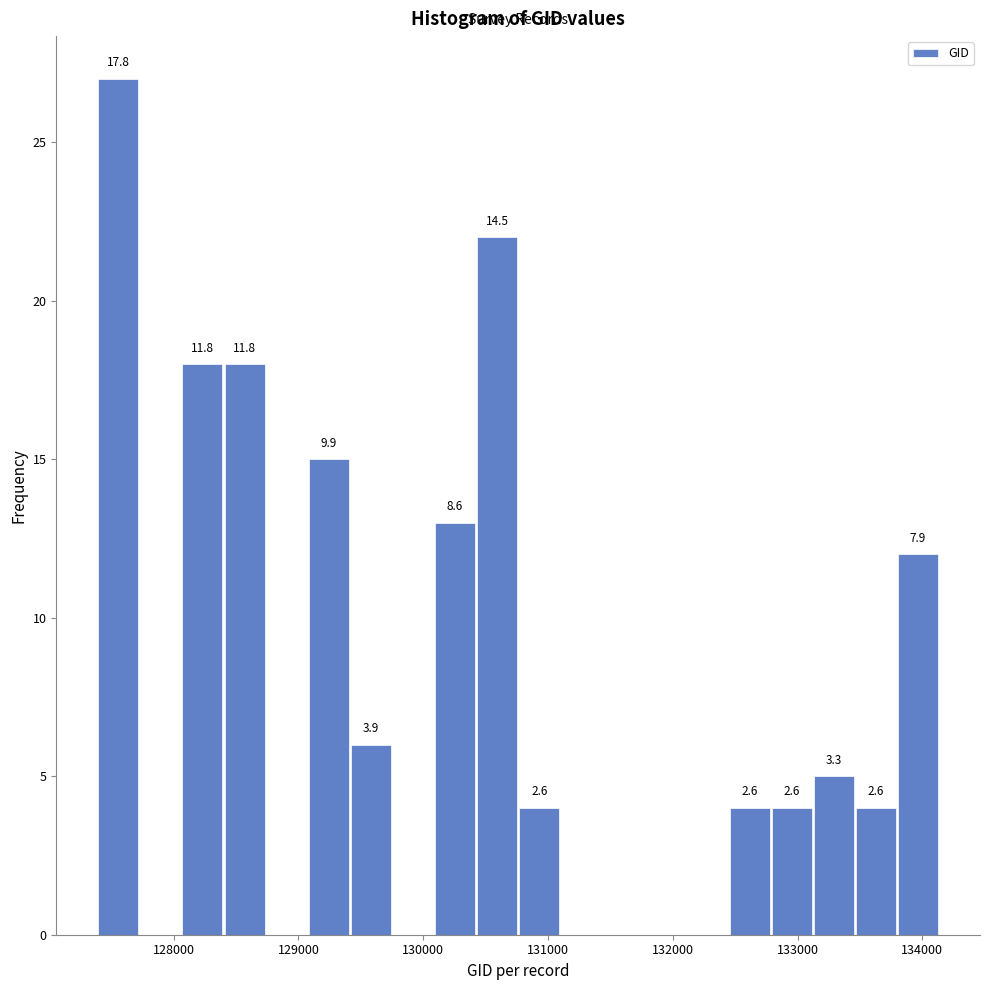

Around what value on the x-axis is the tallest bar? Give the approximate position of its centre, as read against the axis.

127600